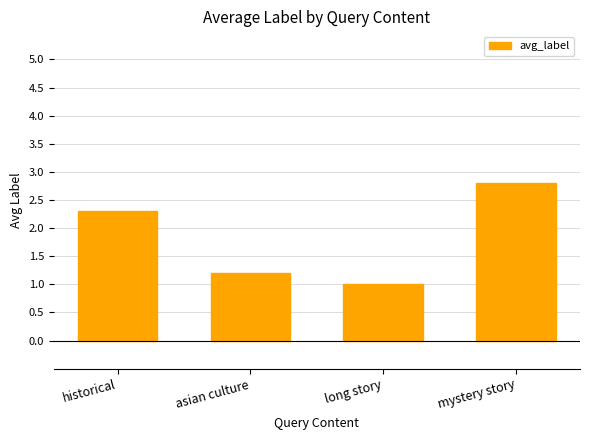

The value at mystery story is 2.8. True or false?

True